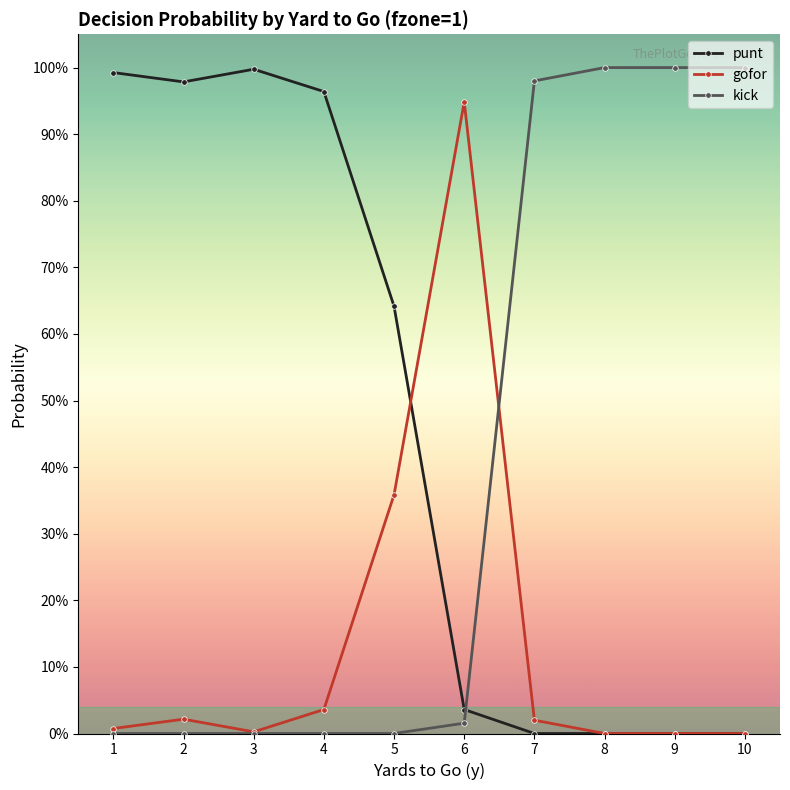

What are all the series names shown in the legend?

punt, gofor, kick